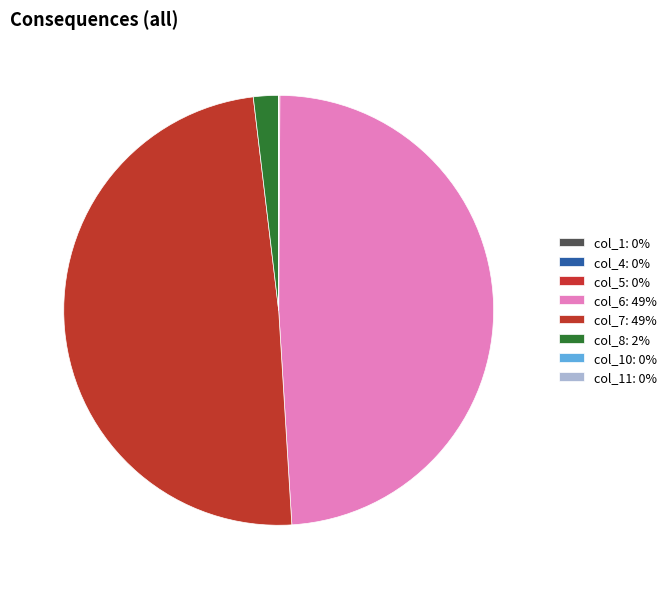

What is the largest slice in the pie chart?

col_7 (row 0)